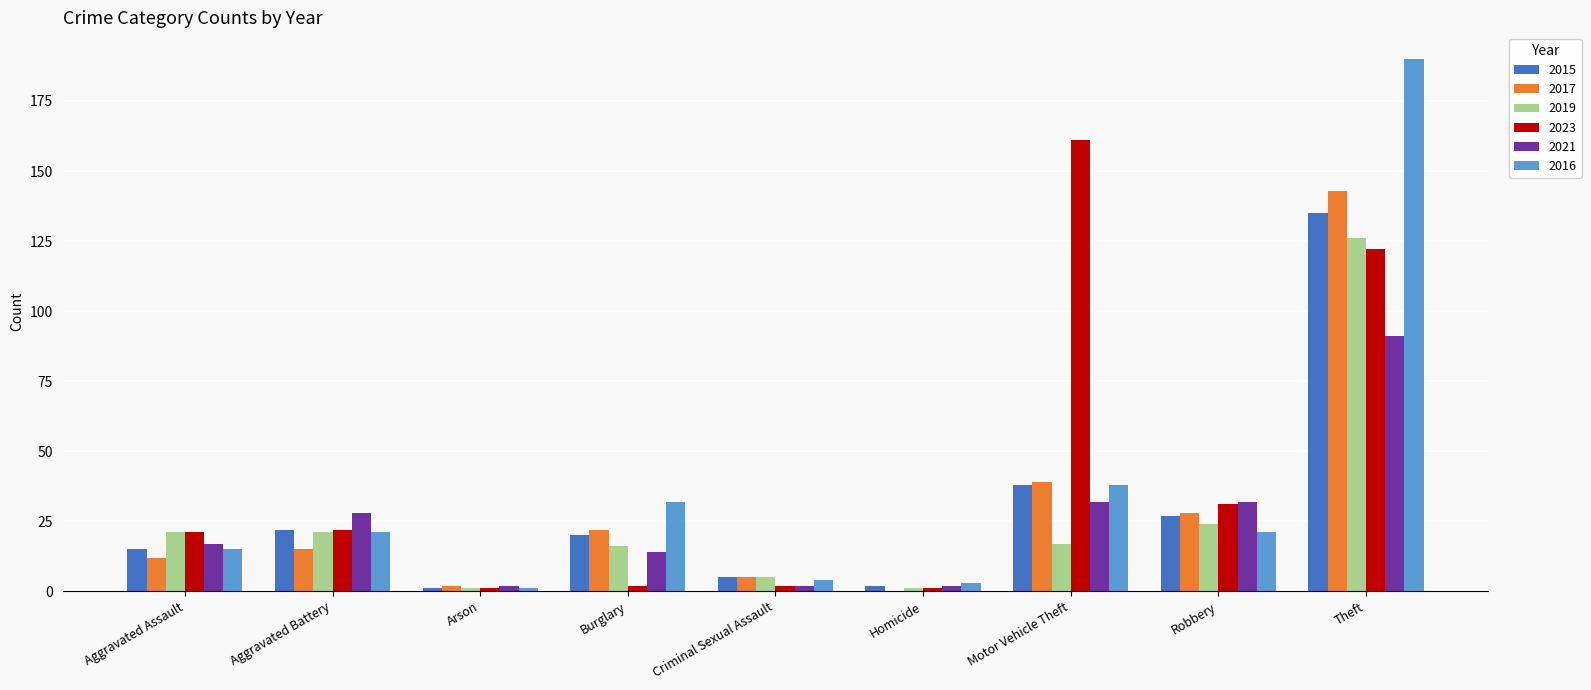

How many groups of bars are there?

9